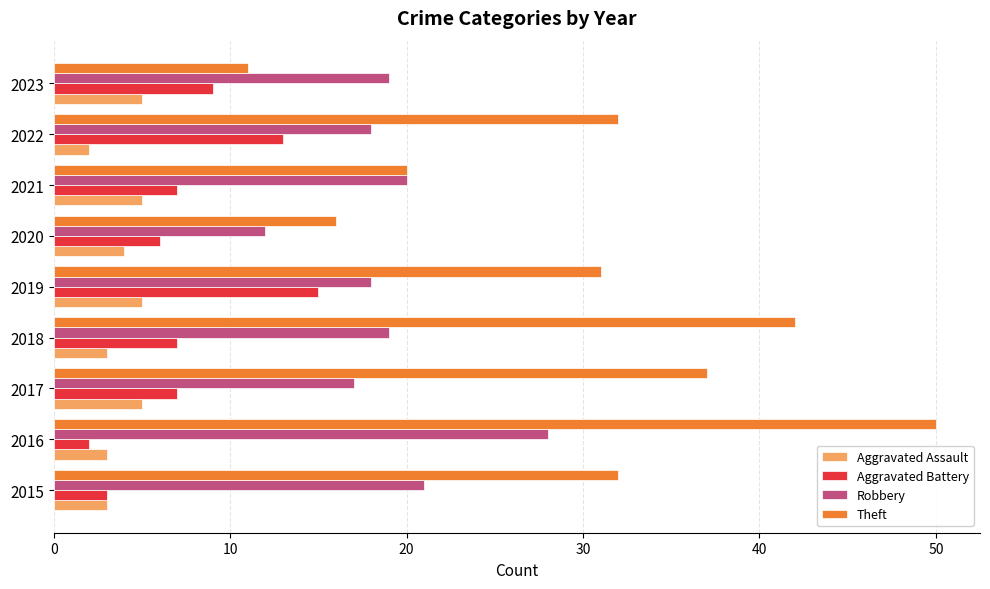

What value does the Aggravated Battery series have at 2022?

13